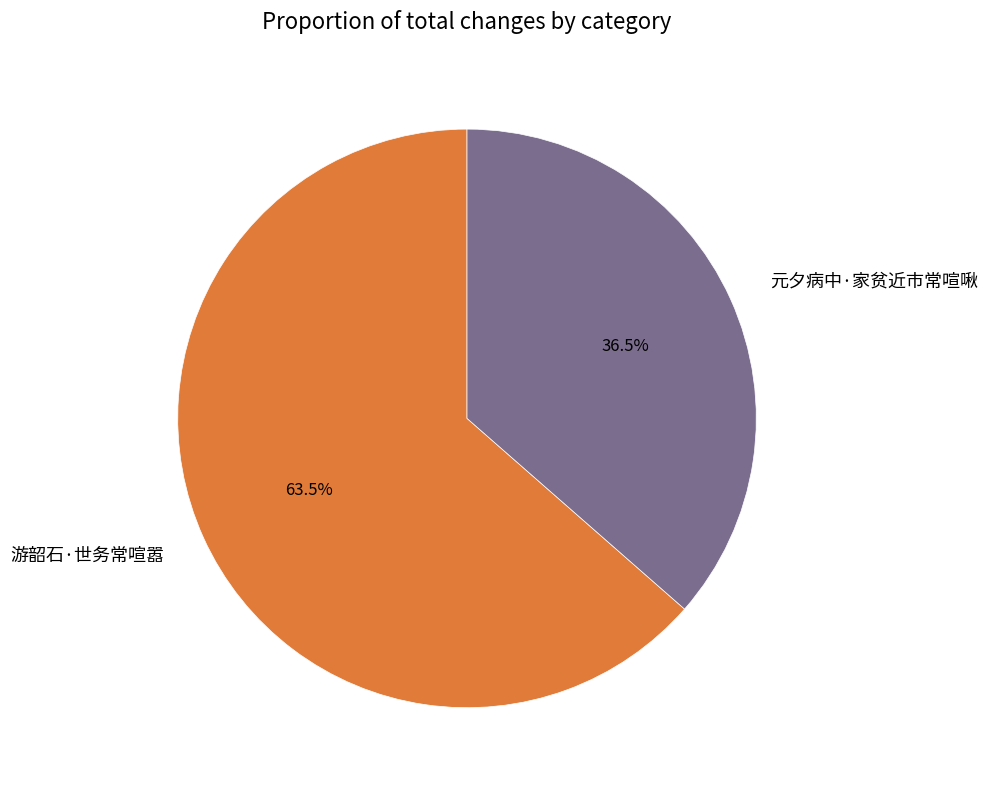

Which category has the biggest portion of the pie?

游韶石·世务常喧嚣